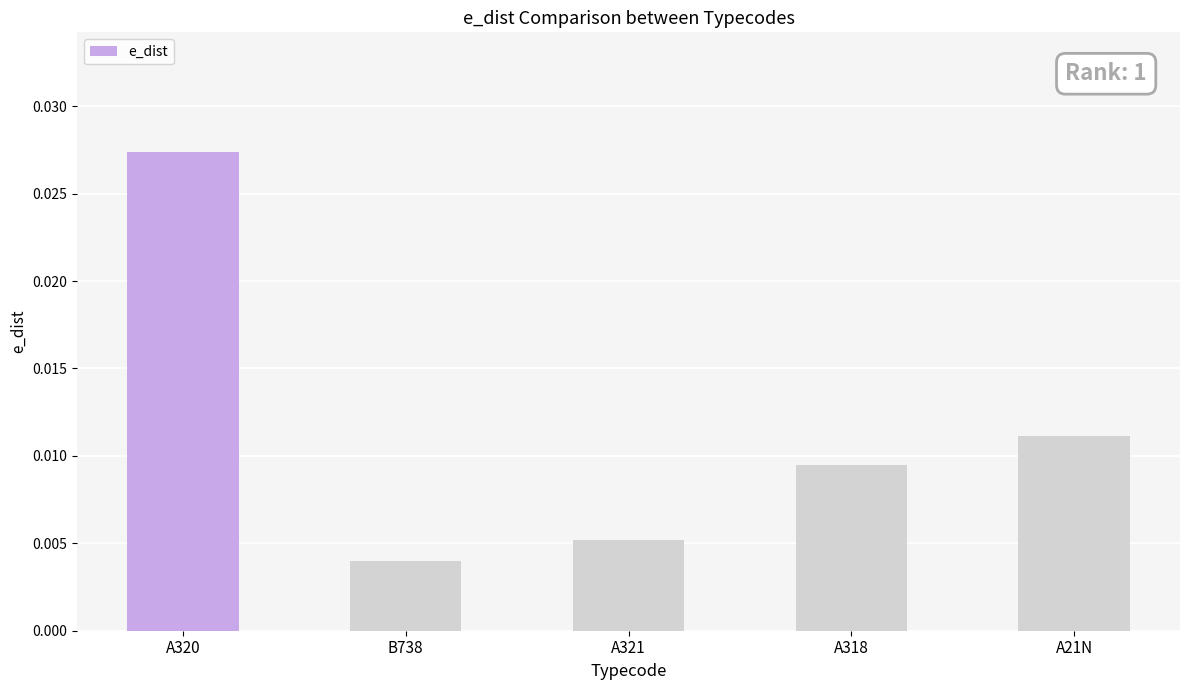

Which has a higher value, A318 or B738?

A318